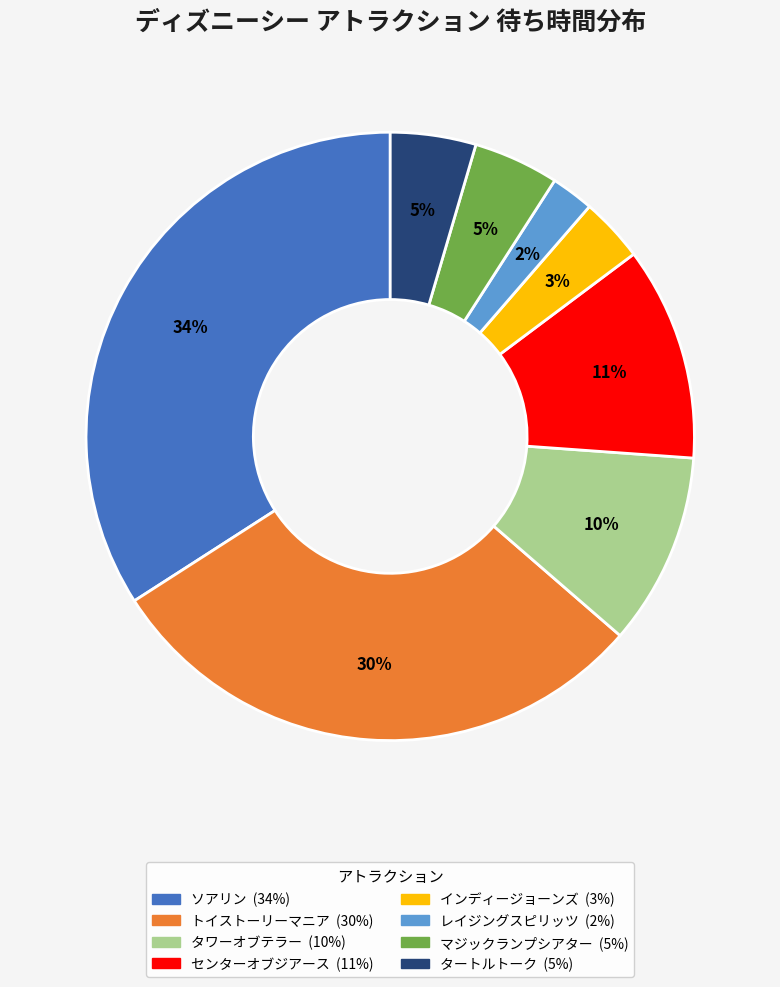

To the nearest percent, what is the difference between the largest and smallest slice percentages?

32%